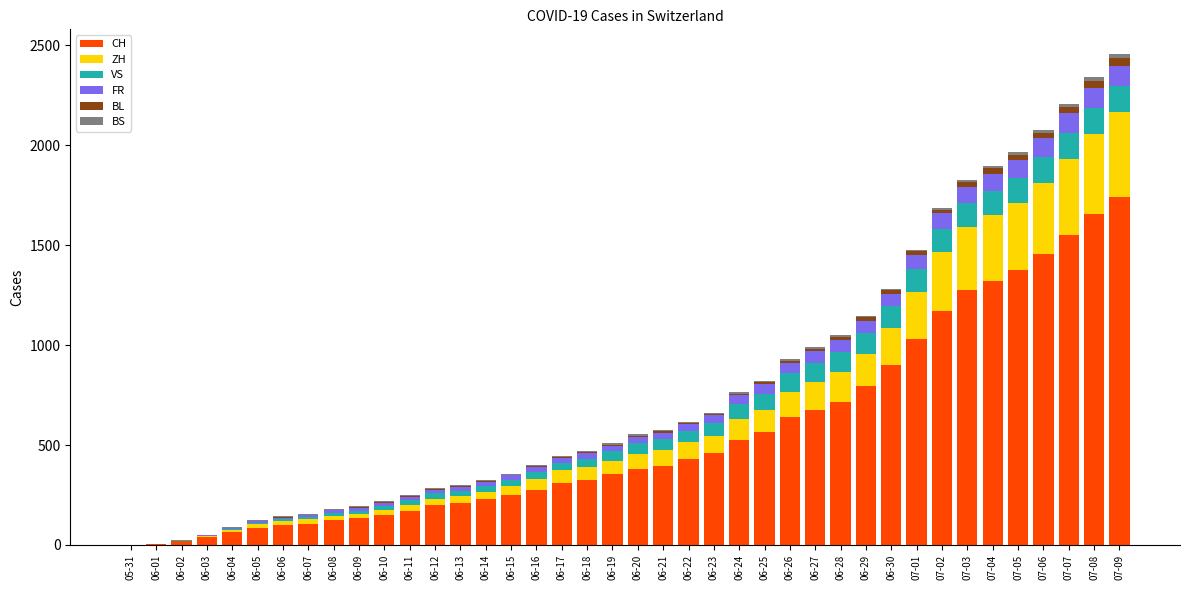

At how many categories does at least one series exceed 1620?

2